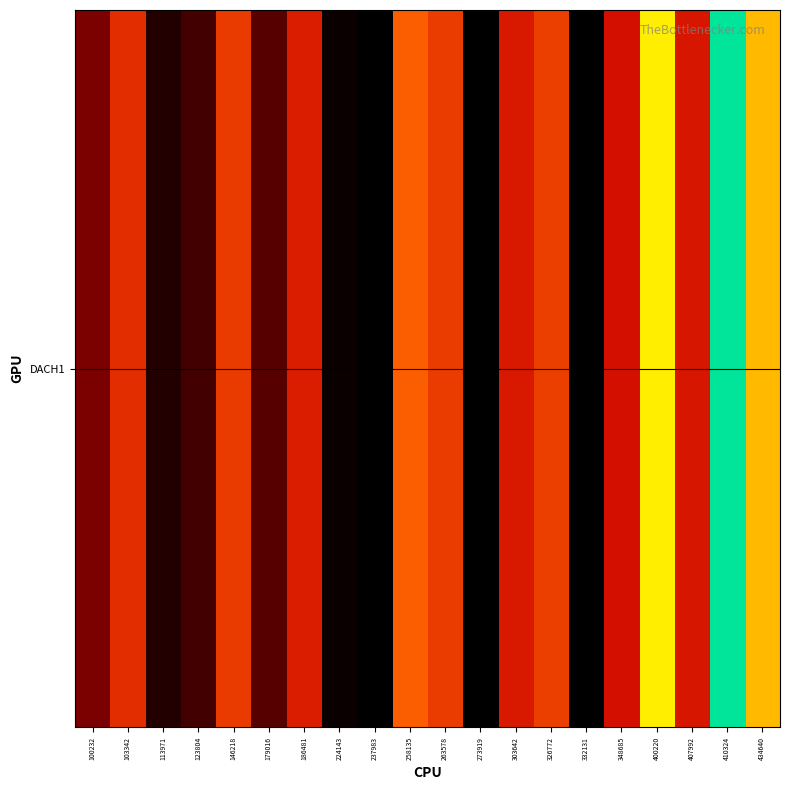

What is the change in value from 100232 to 258135?

+27.1